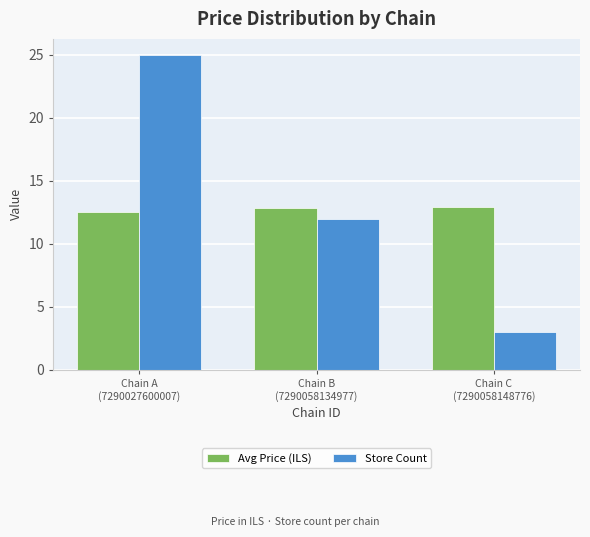

What position from the left is Chain A
(7290027600007)?

1